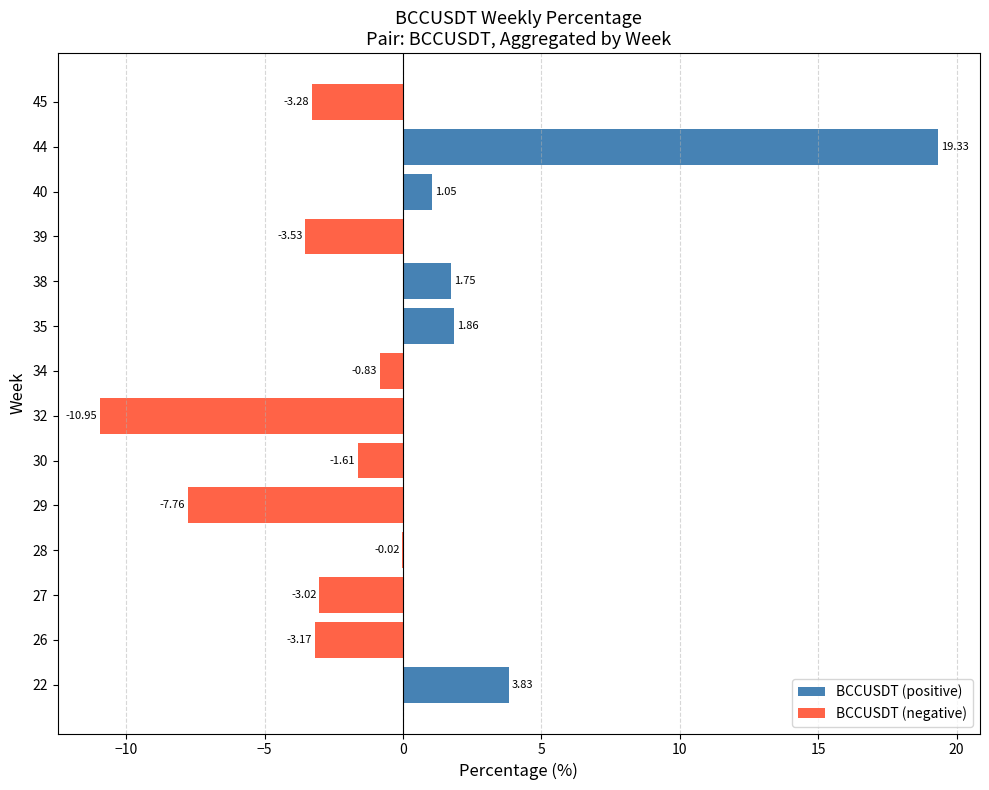

What is the value of the BCCUSDT (negative) bar at the 14th from the left?

-3.3